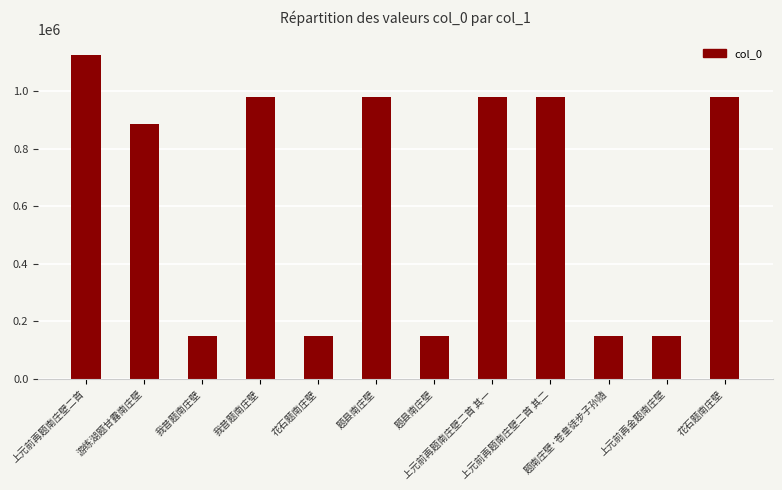

Reading left to right, what are all the values shown in this chart?

1125160	885246	149332	980247	149515	980411	150337	980129	980128	149870	149869	980252